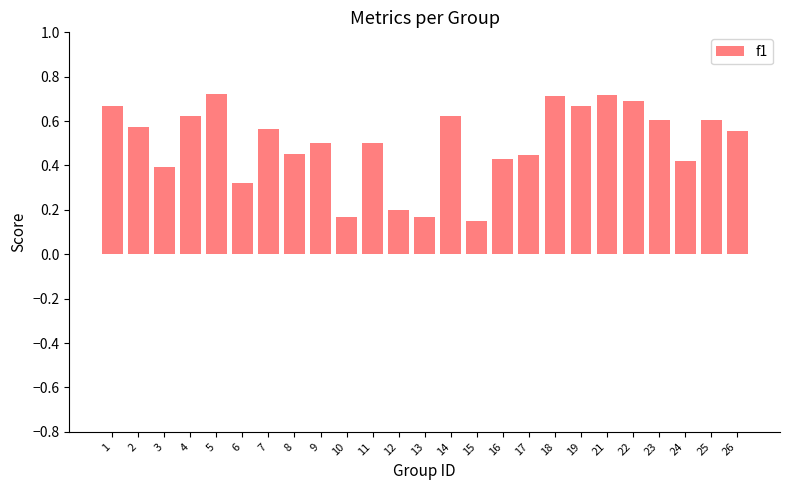

True or false: the data shows 0.2 at 10.

True